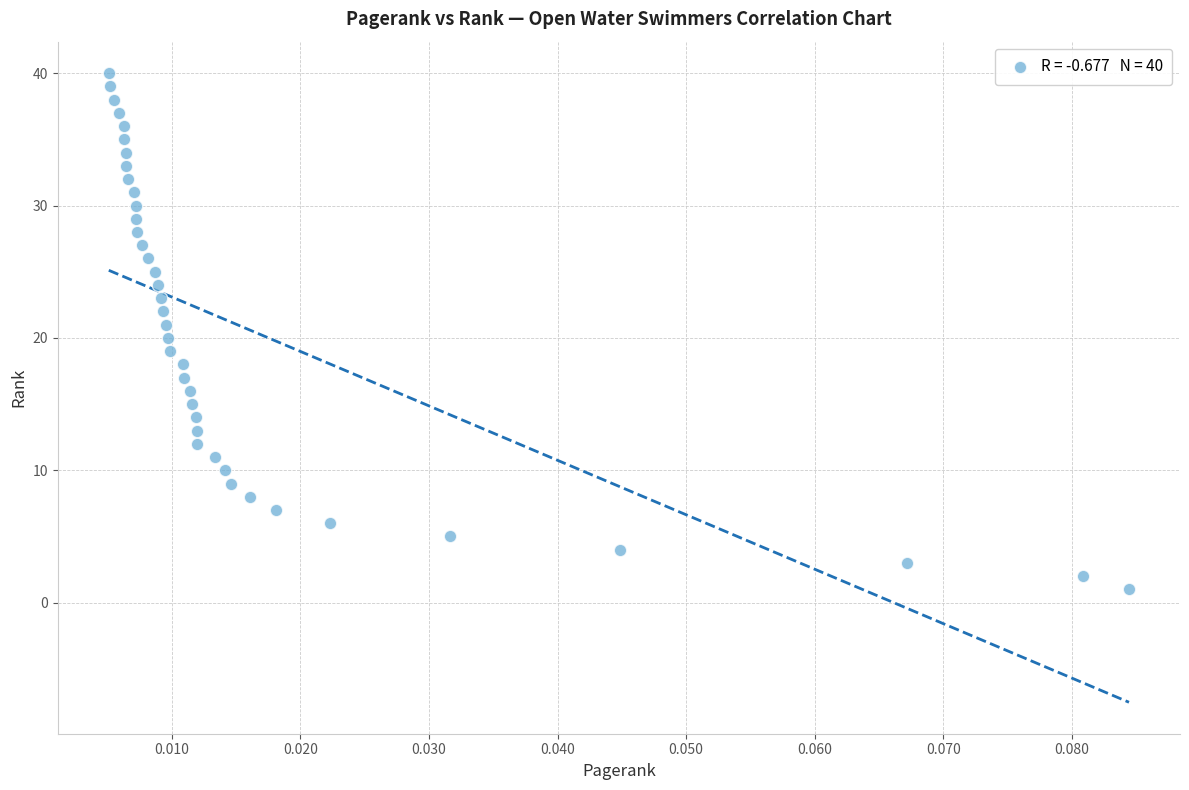

What is the range of Y values (max minus min)?

39